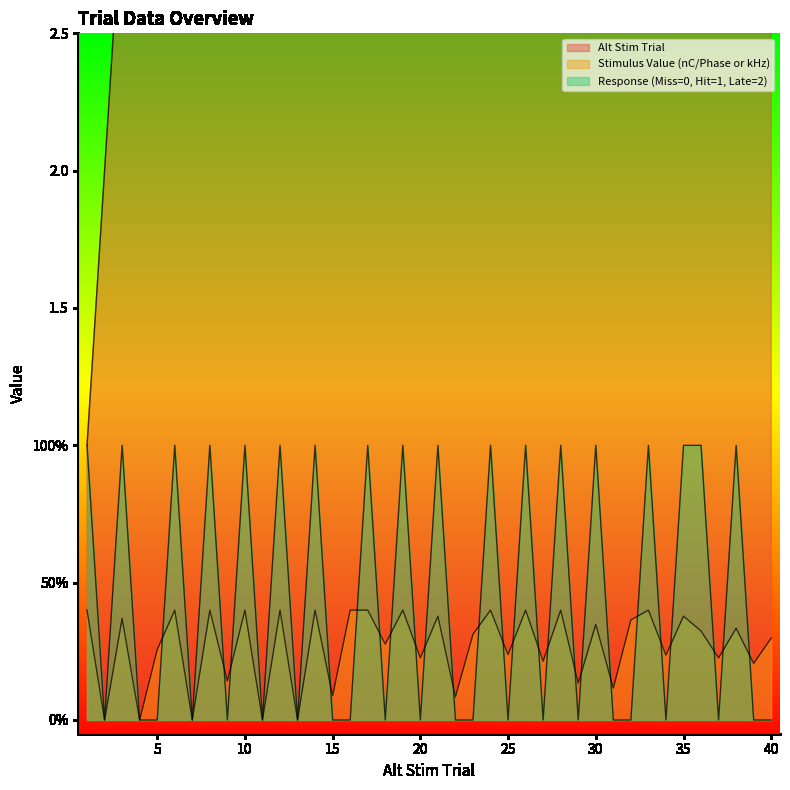

Reading left to right, extract all data points from this chart.

Alt Stim Trial: 1=1.0	2=2.0	3=3.0	4=4.0	5=5.0	6=6.0	7=7.0	8=8.0	9=9.0	10=10.0	11=11.0	12=12.0	13=13.0	14=14.0	15=15.0	16=16.0	17=17.0	18=18.0	19=19.0	20=20.0	21=21.0	22=22.0	23=23.0	24=24.0	25=25.0	26=26.0	27=27.0	28=28.0	29=29.0	30=30.0	31=31.0	32=32.0	33=33.0	34=34.0	35=35.0	36=36.0	37=37.0	38=38.0	39=39.0	40=40.0
Stimulus Value (nC/Phase or kHz): 1=0.4	2=0.0	3=0.4	4=0.0	5=0.3	6=0.4	7=0.0	8=0.4	9=0.1	10=0.4	11=0.0	12=0.4	13=0.0	14=0.4	15=0.1	16=0.4	17=0.4	18=0.3	19=0.4	20=0.2	21=0.4	22=0.1	23=0.3	24=0.4	25=0.2	26=0.4	27=0.2	28=0.4	29=0.1	30=0.3	31=0.1	32=0.4	33=0.4	34=0.2	35=0.4	36=0.3	37=0.2	38=0.3	39=0.2	40=0.3
Response (Miss=0, Hit=1, Late=2): 1=1.0	2=0.0	3=1.0	4=0.0	5=0.0	6=1.0	7=0.0	8=1.0	9=0.0	10=1.0	11=0.0	12=1.0	13=0.0	14=1.0	15=0.0	16=0.0	17=1.0	18=0.0	19=1.0	20=0.0	21=1.0	22=0.0	23=0.0	24=1.0	25=0.0	26=1.0	27=0.0	28=1.0	29=0.0	30=1.0	31=0.0	32=0.0	33=1.0	34=0.0	35=1.0	36=1.0	37=0.0	38=1.0	39=0.0	40=0.0